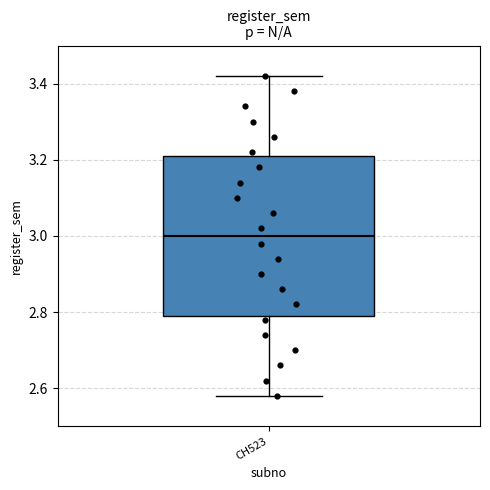

Read this box plot against the y-axis: the position of the median line, the range covered by the box, and the ends of both whiskers. The values are not printed on the chart, so give them approximately, as read against the axis.

median 3.00, box 2.80 to 3.22, whiskers 2.58 to 3.42